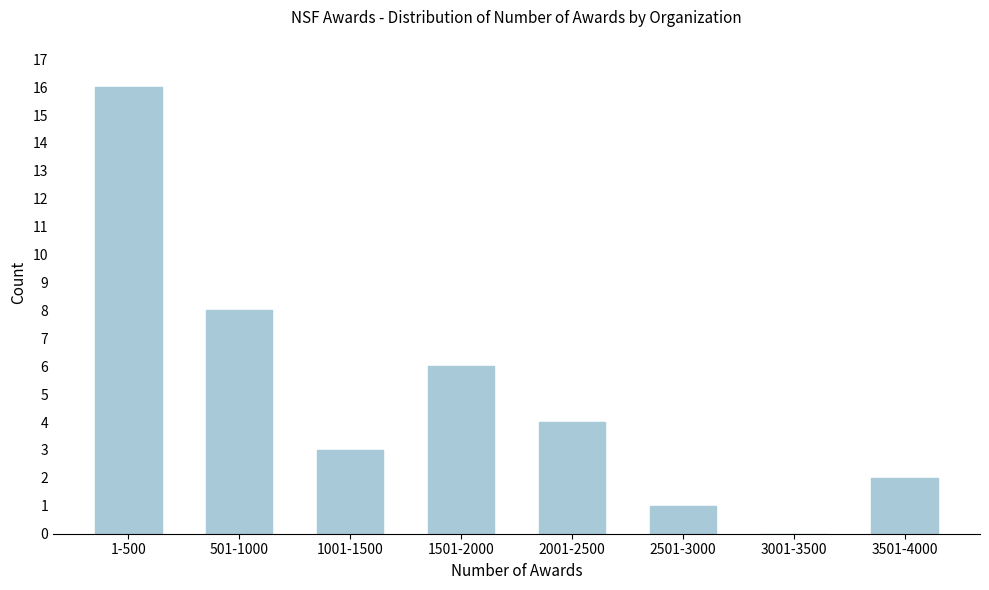

Reading left to right, extract all data points from this chart.

1-500=16	501-1000=8	1001-1500=3	1501-2000=6	2001-2500=4	2501-3000=1	3001-3500=0	3501-4000=2